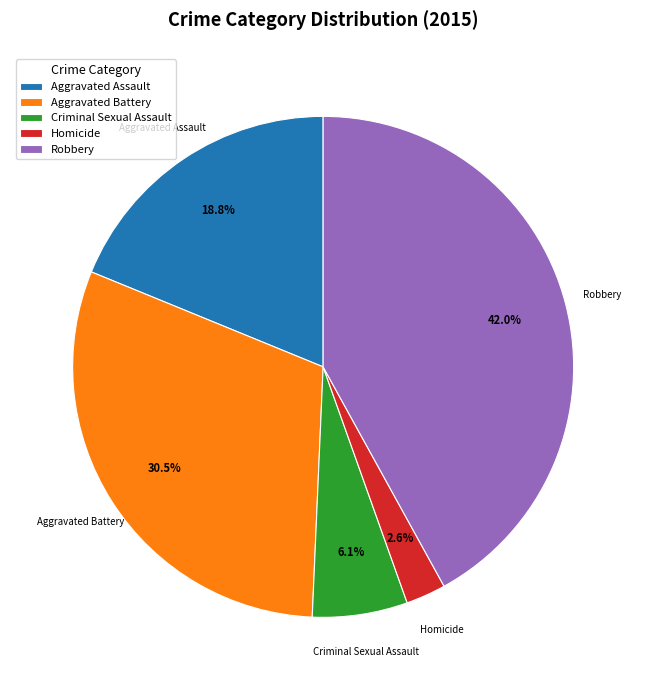

How much of the chart is everything except Homicide?

97.4%